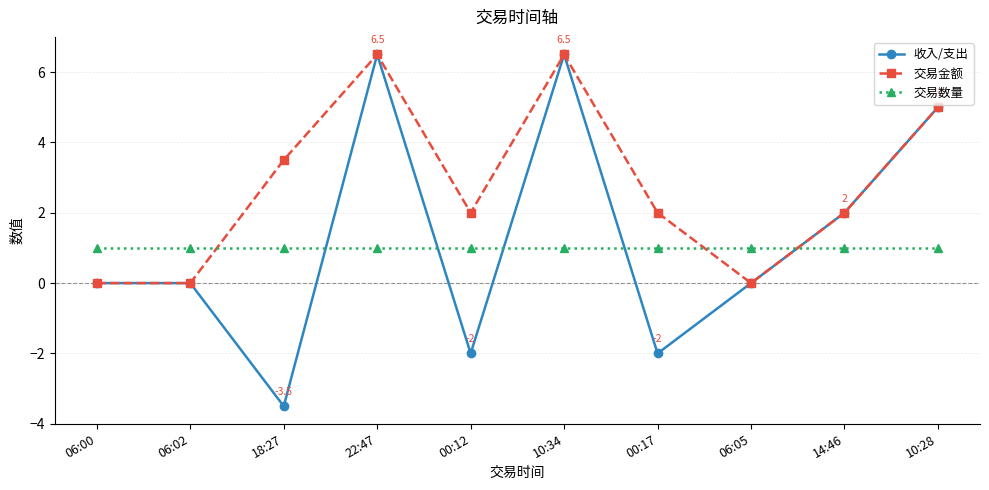

How many data points does each series have?

10